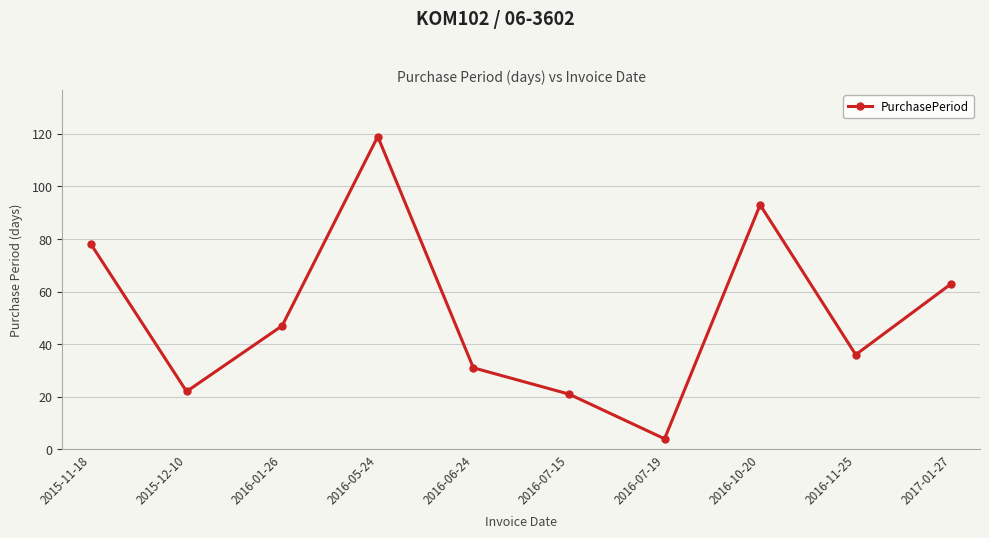

What is the greatest value displayed?

119